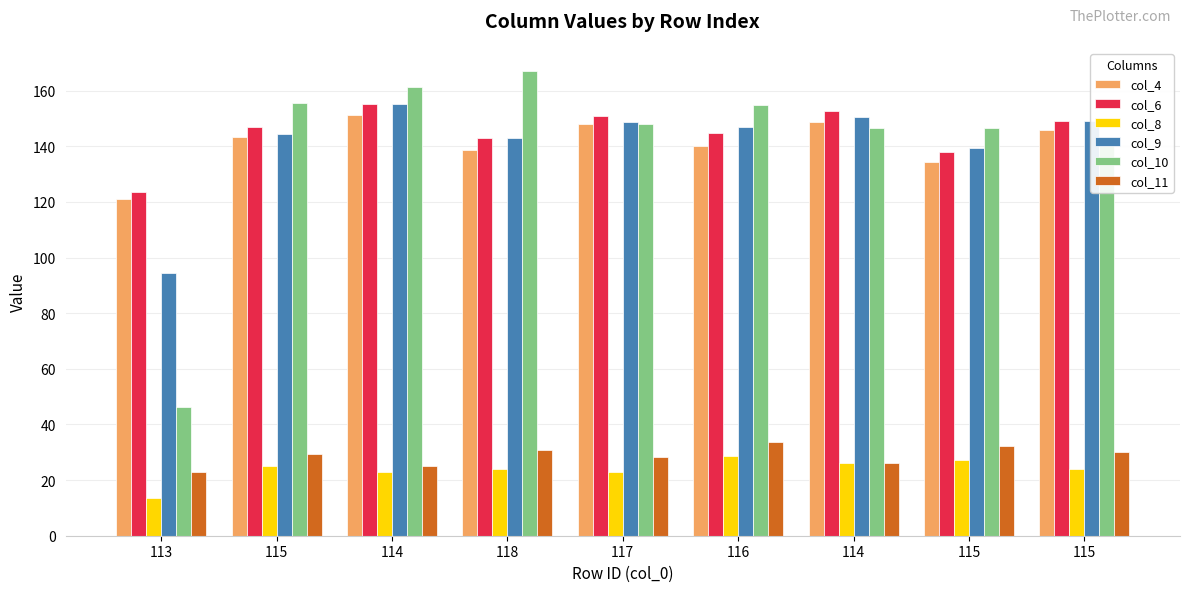

What is the average value of the col_11 series?

28.7